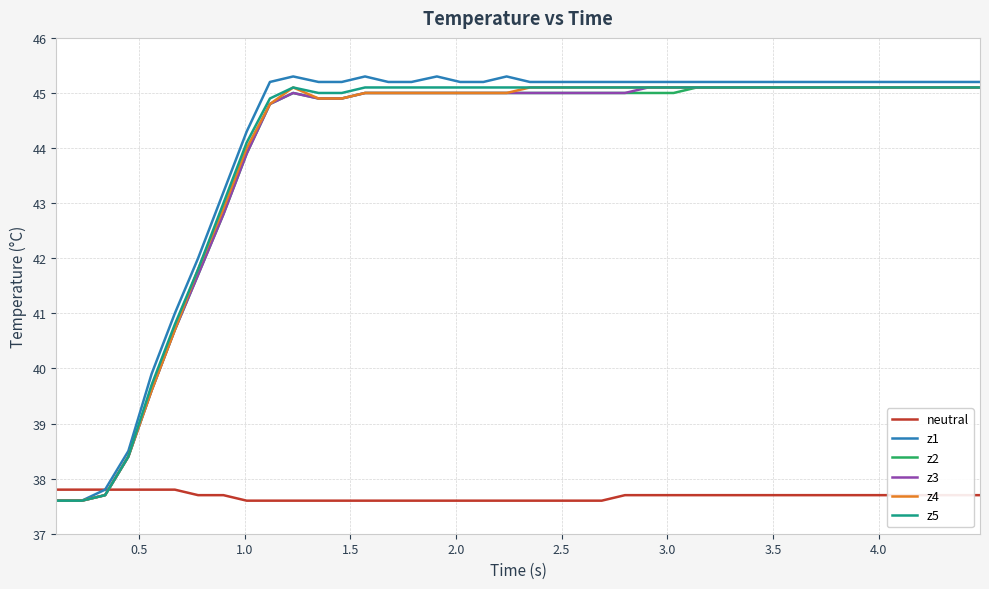

What is the average value of the z5 series?

44.0